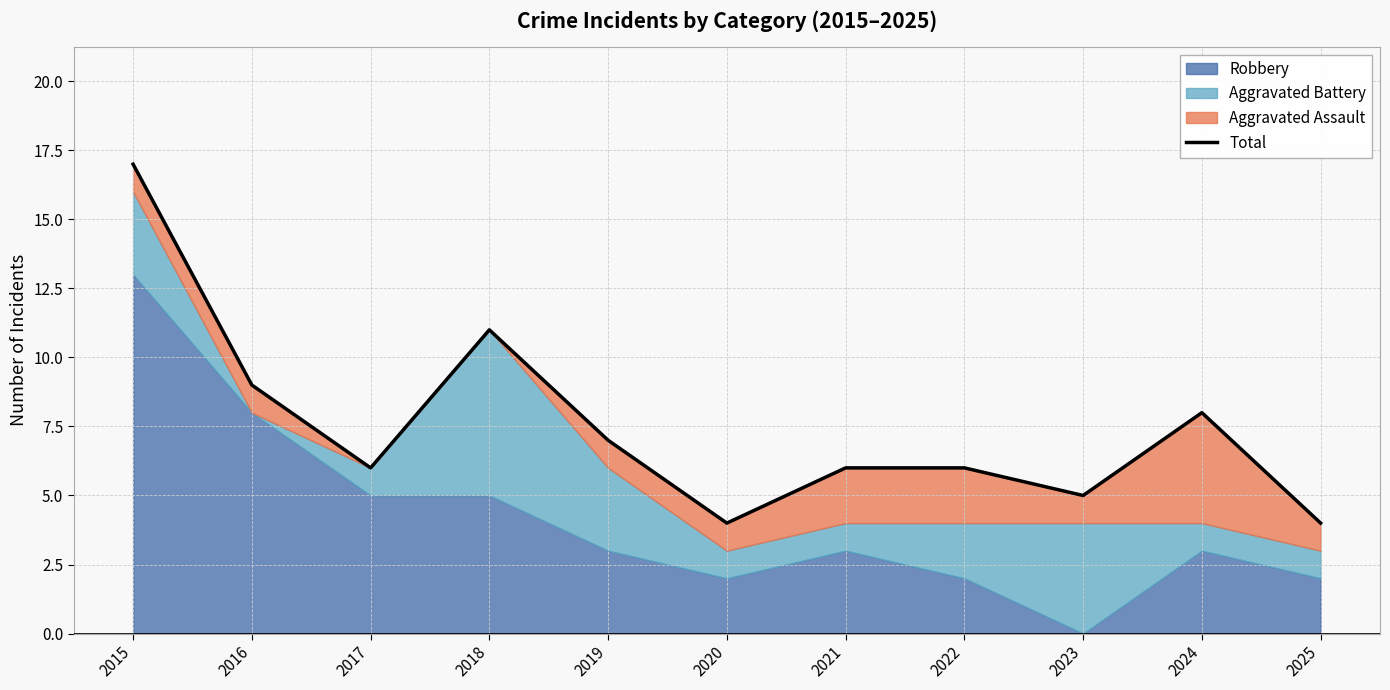

Reading left to right, what are all the values shown in this chart?

17	9	6	11	7	4	6	6	5	8	4